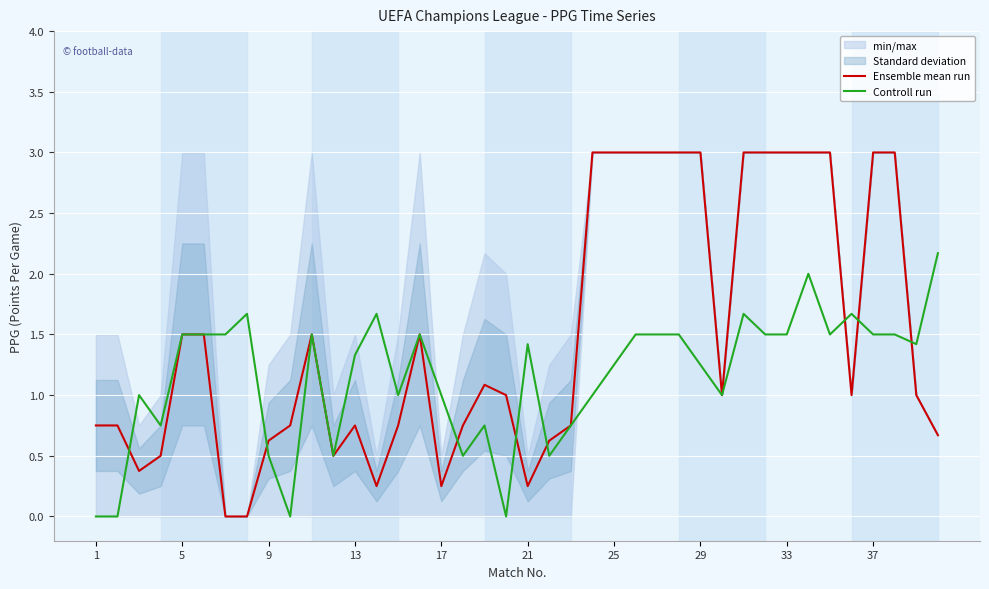

Is the value of Controll run at 24 greater than the value of Ensemble mean run at 34?

No